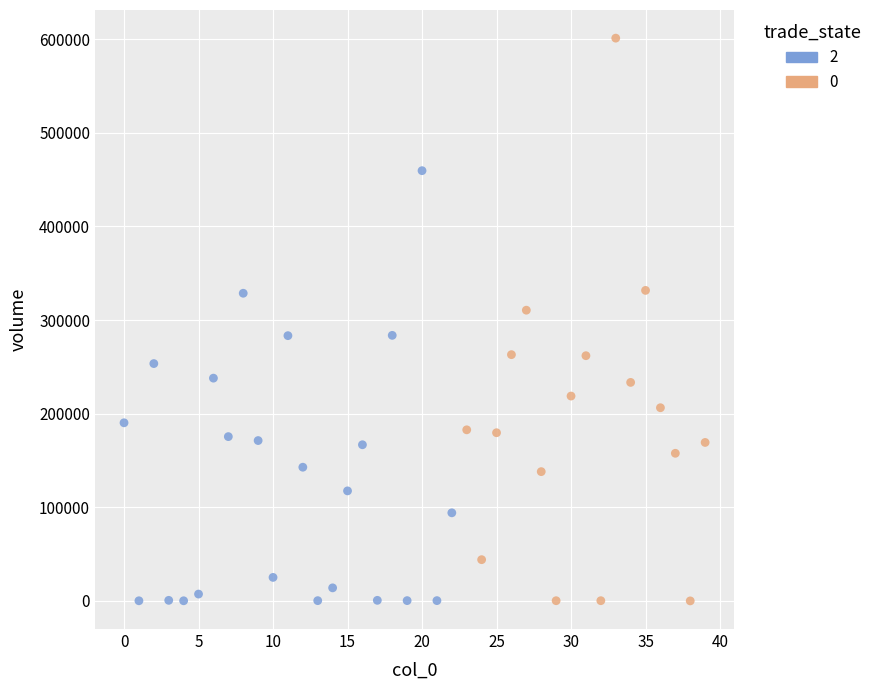

What are all the series names shown in the legend?

2, 0